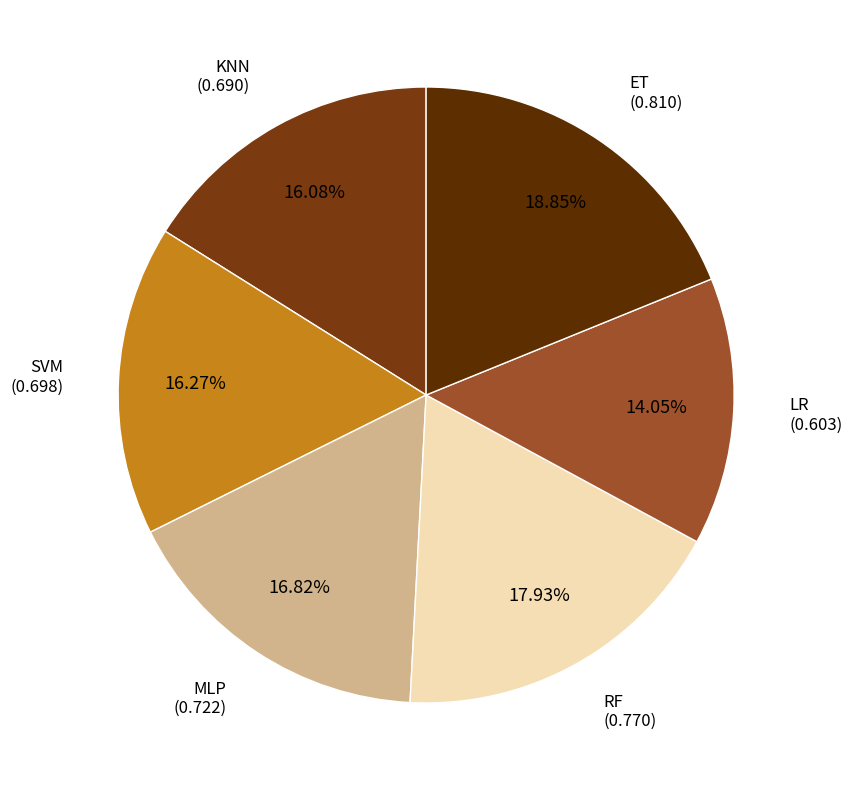

To the nearest percent, what is the average slice percentage?

17%